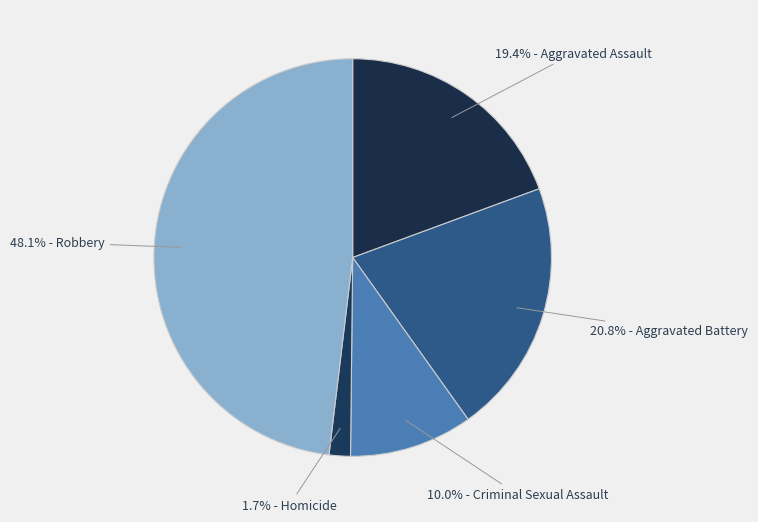

How many segments does this pie chart have?

5